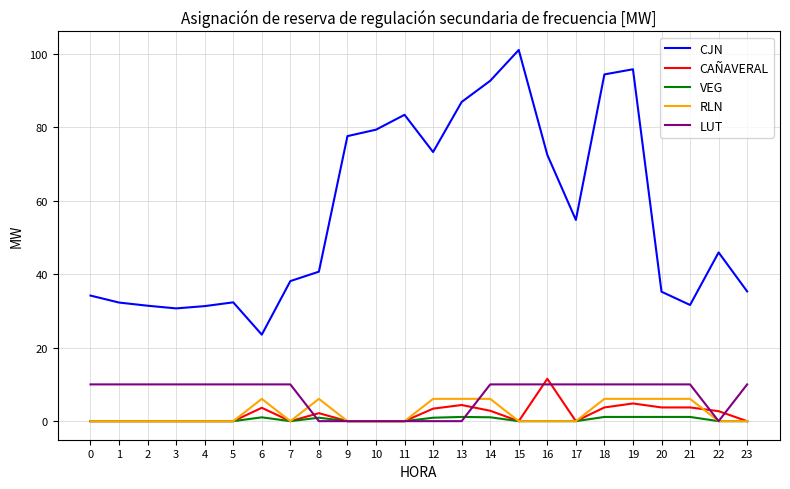

Count the number of data series in this chart.

5